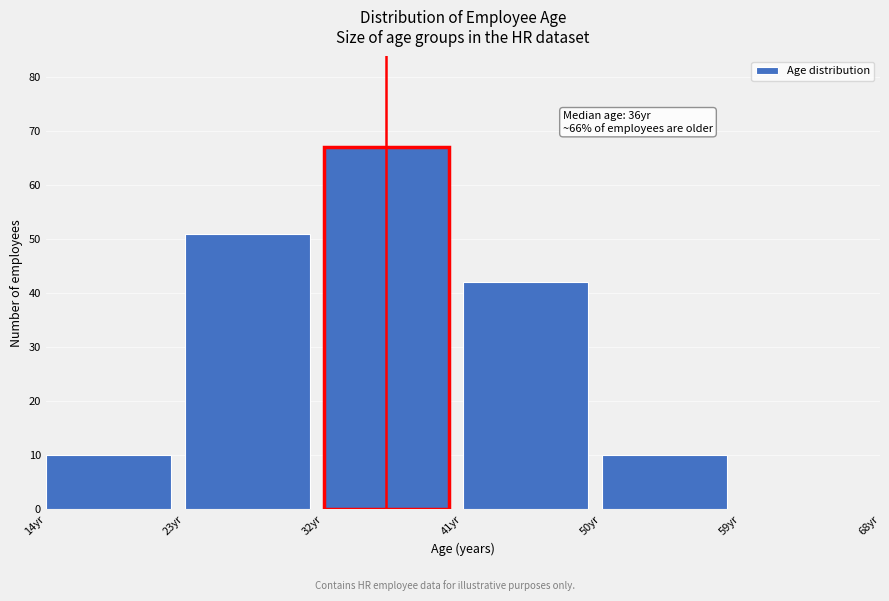

Over which range of the x-axis is the bar tallest?

32 to 41